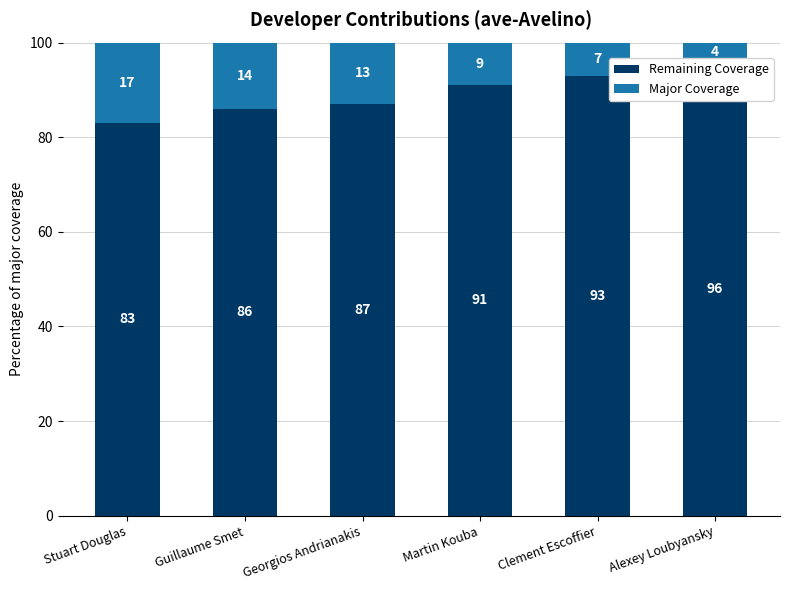

Reading left to right, list all the values displayed in this chart.

Remaining Coverage: 83	86	87	91	93	96
Major Coverage: 17	14	13	9	7	4